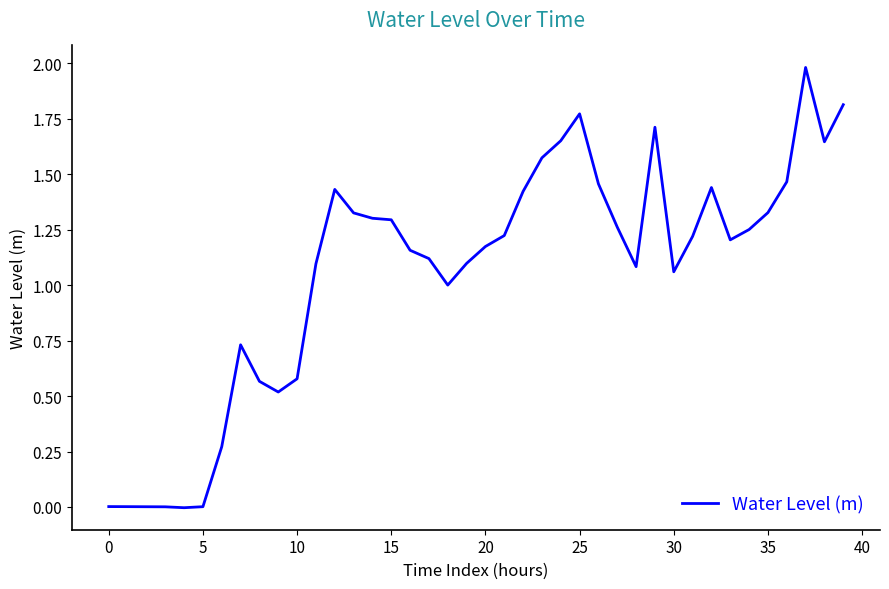

What is the maximum value shown in the chart?

2.0